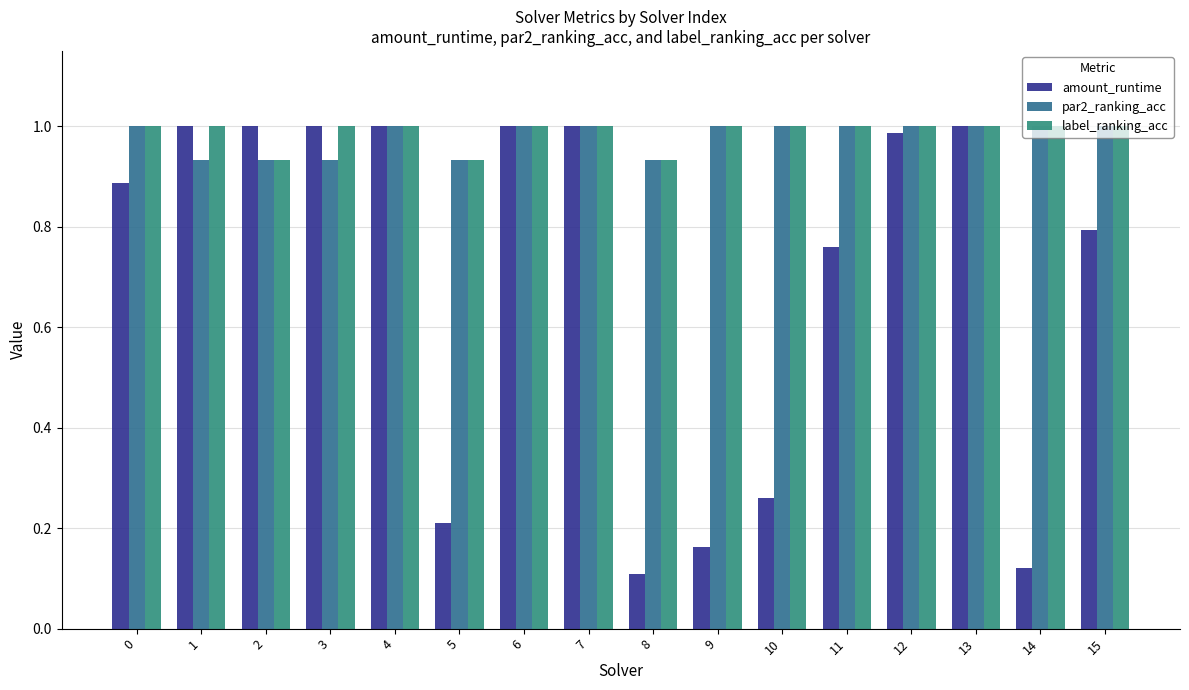

Rank the series at 15 from lowest to highest value.

amount_runtime, par2_ranking_acc, label_ranking_acc